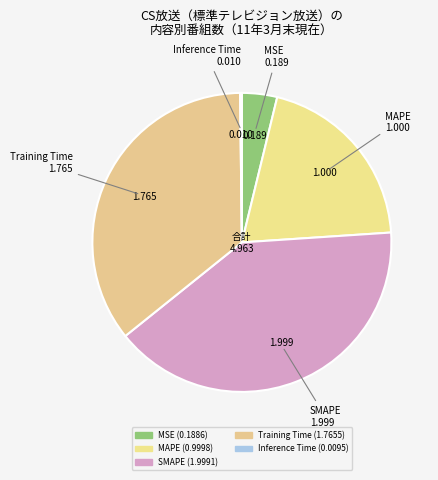

Does any single category account for the majority?

No